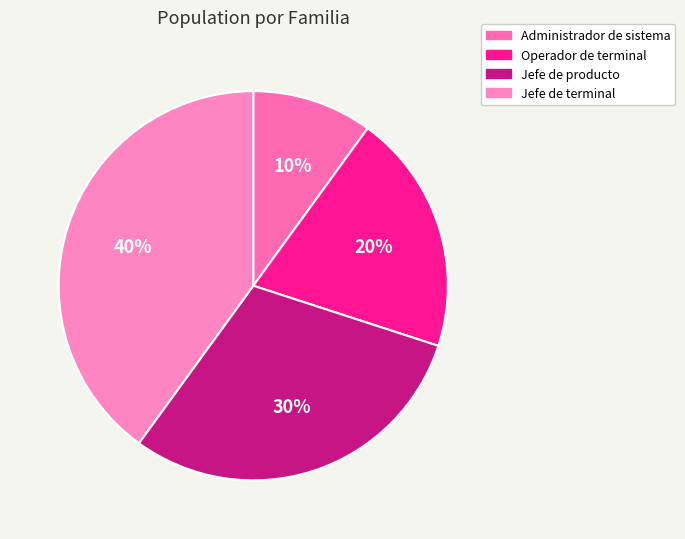

Which category has the smallest portion of the pie?

Administrador de sistema